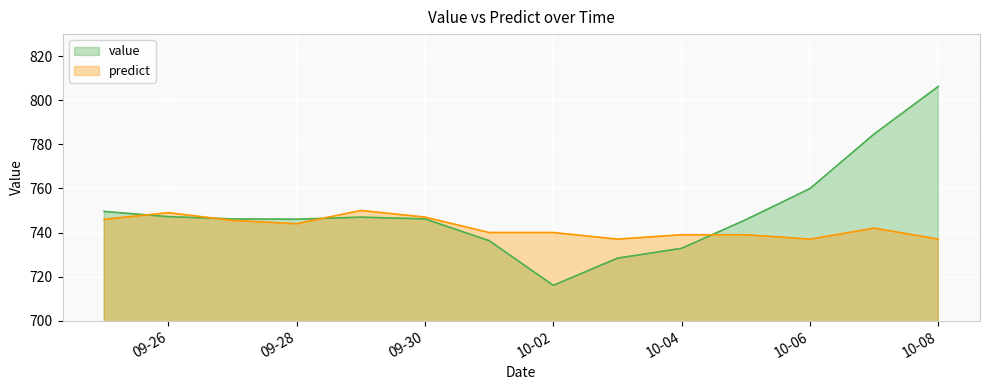

What is the value of the predict point at the 5th from the left?

750.0